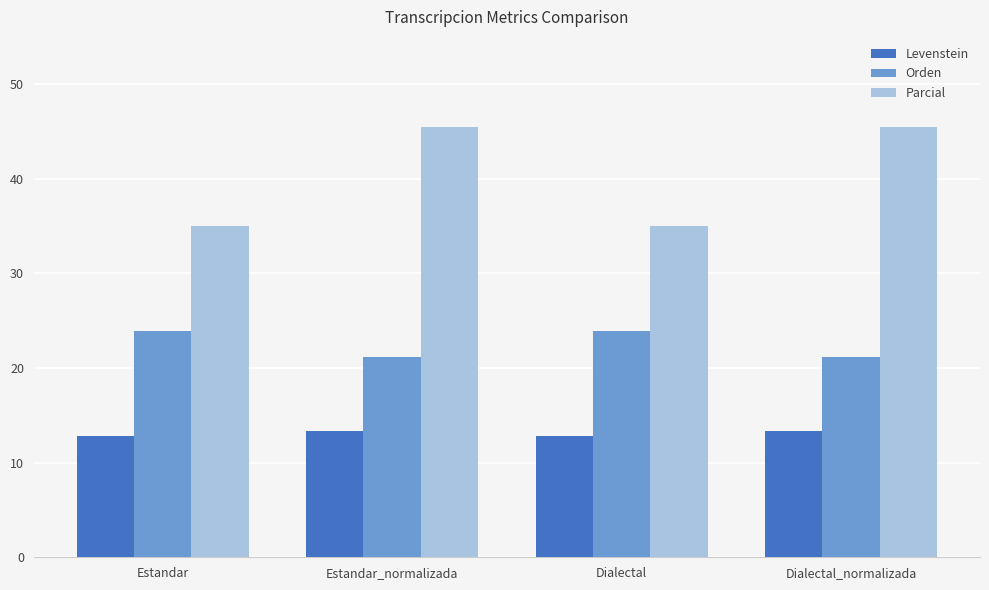

The value of Levenstein at Dialectal_normalizada is 23.1. True or false?

False